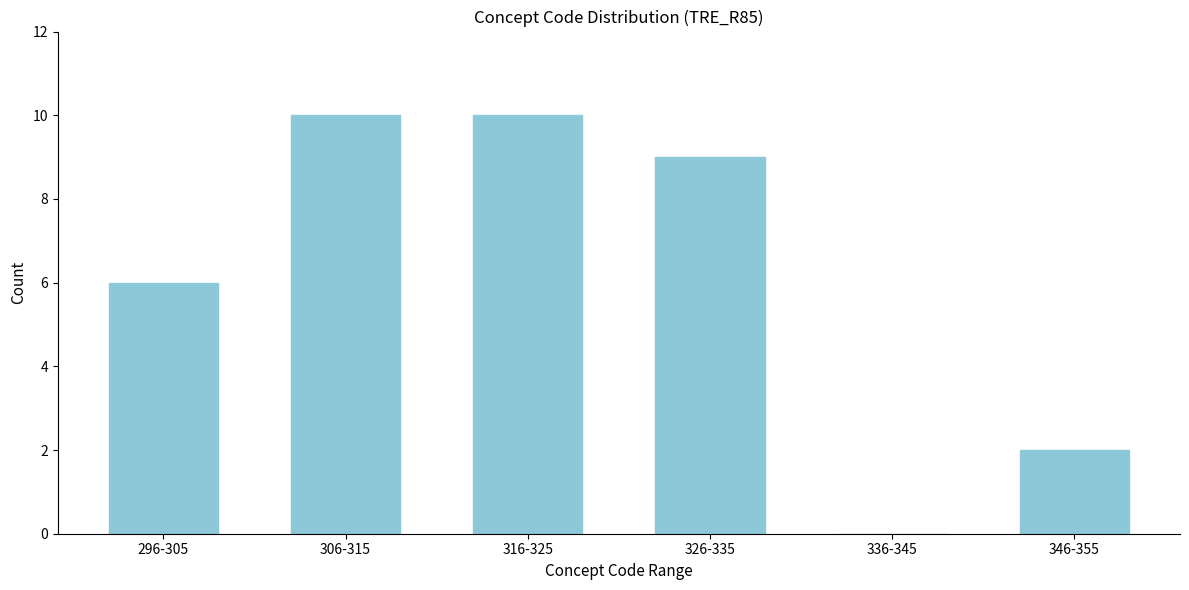

Reading left to right, list all the values displayed in this chart.

296-305=6	306-315=10	316-325=10	326-335=9	336-345=0	346-355=2